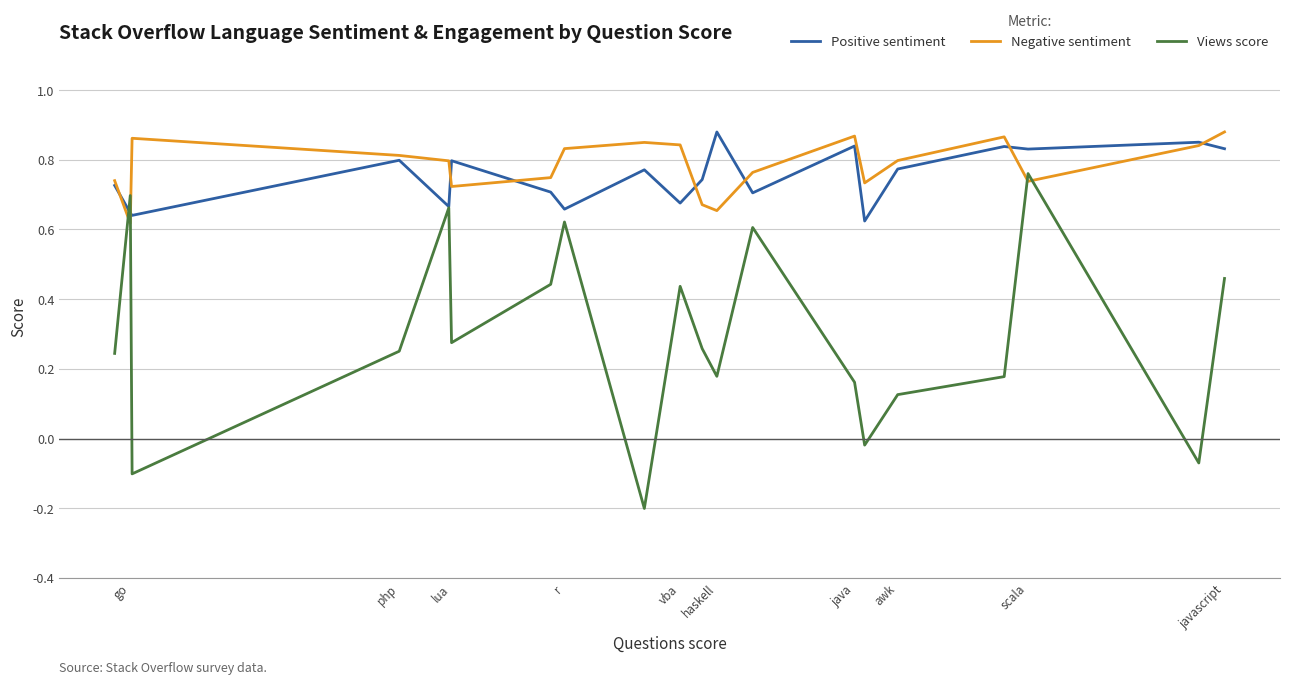

What is the average value of the Views score series?

0.3